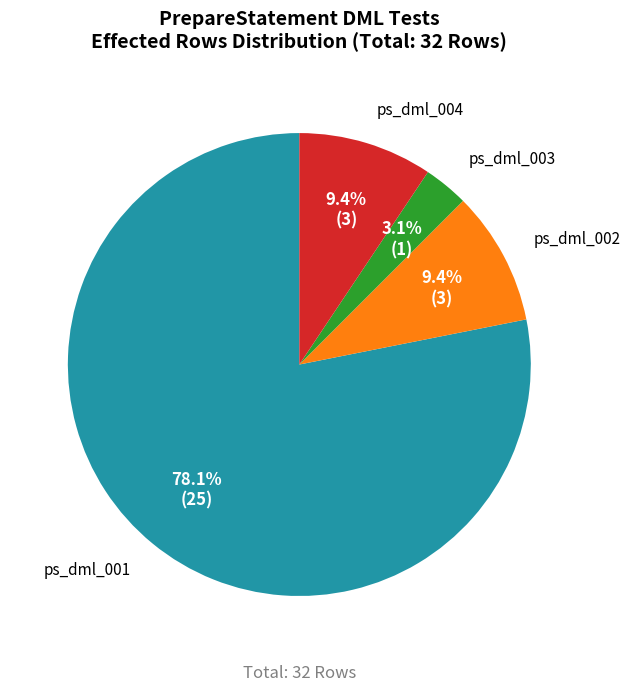

Which slice is the largest?

ps_dml_001